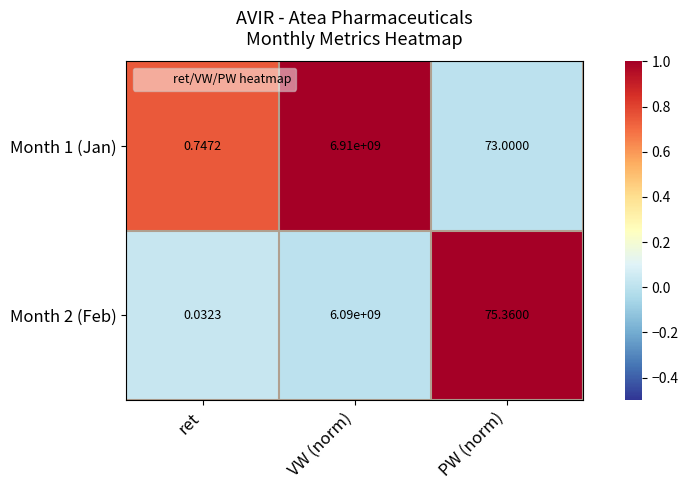

What is the total value across all series at VW (norm)?

13000000000.0